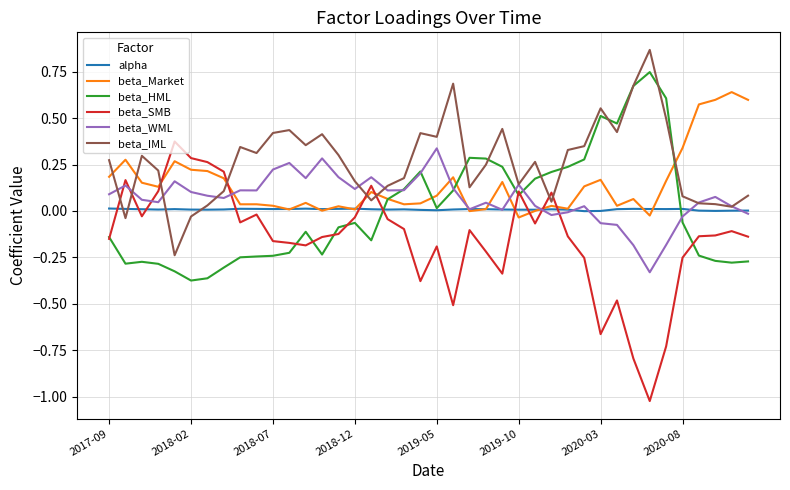

Which series has the largest range (max minus min)?

beta_SMB